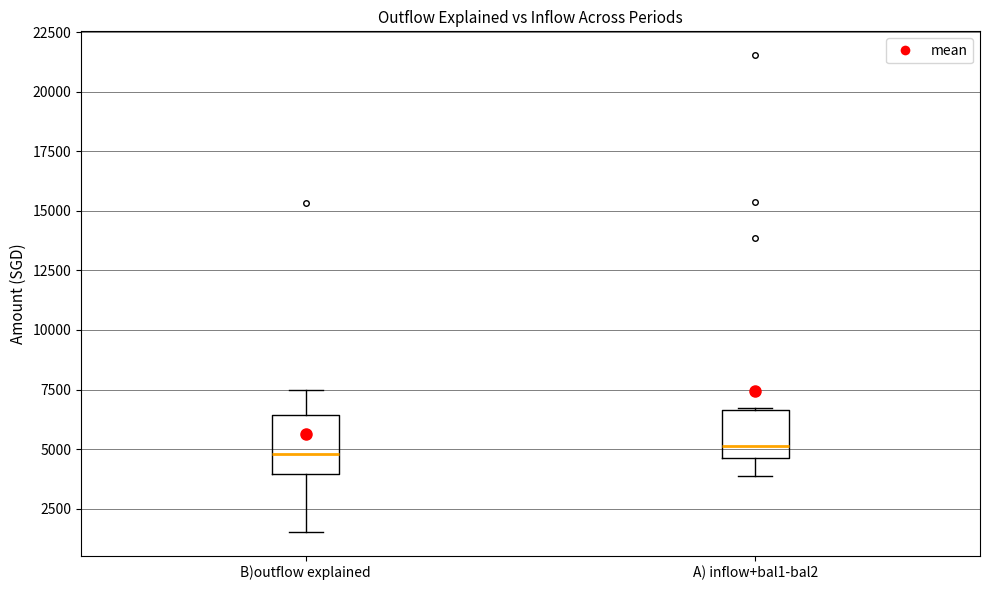

Where does the lower whisker of the box for B)outflow explained end on the y-axis? The values are not printed on the chart, so give them approximately, as read against the axis.

1500